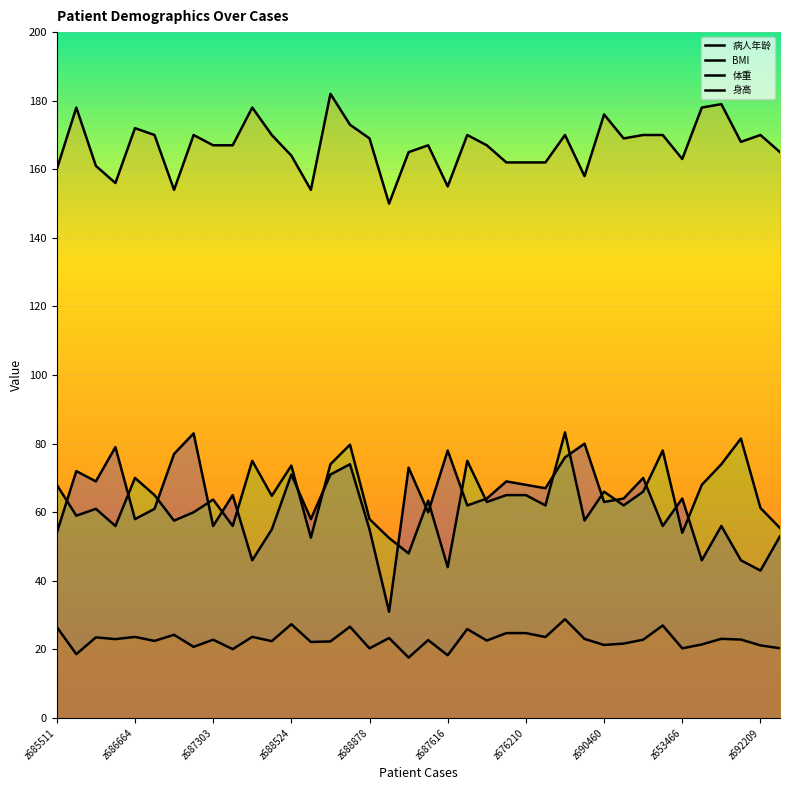

How many interior local valleys does the 身高 series have?

9